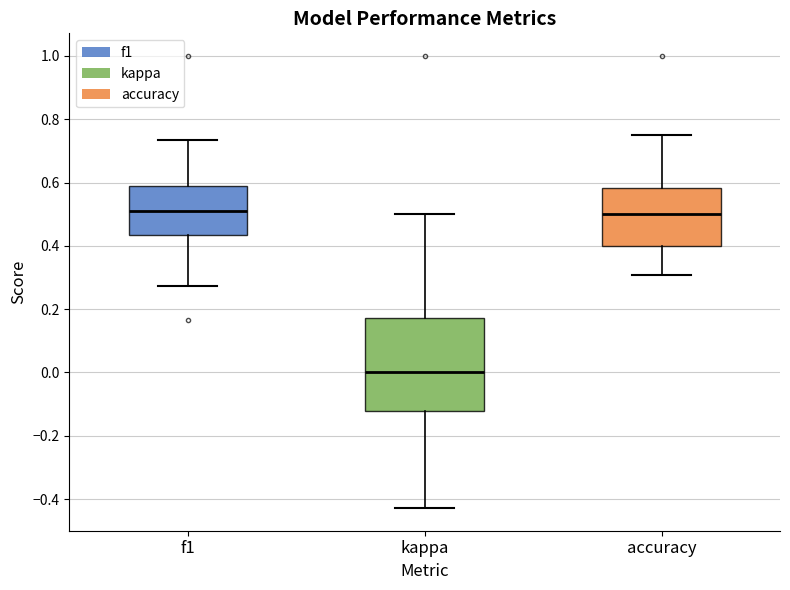

Where does the median line of the box for kappa sit on the y-axis? The values are not printed on the chart, so give them approximately, as read against the axis.

0.00